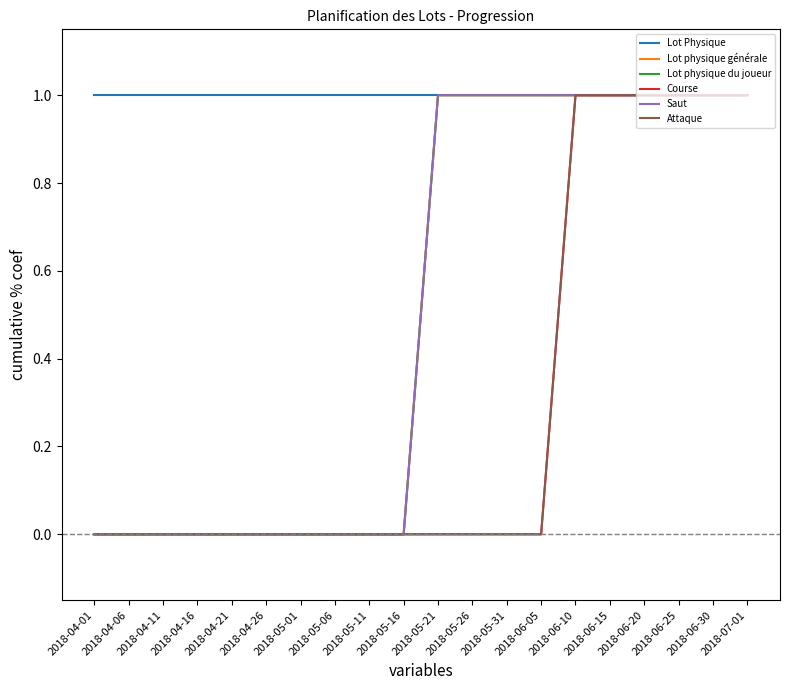

What is the spread (max minus min) of values at 2018-05-31?

1